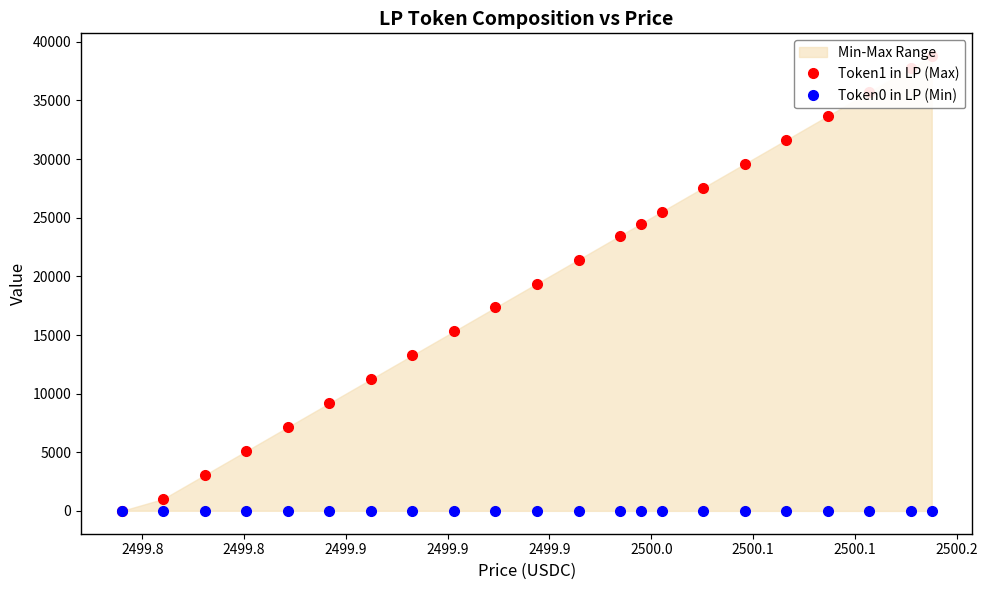

What are all the series names shown in the legend?

Token1 in LP (Max), Token0 in LP (Min)